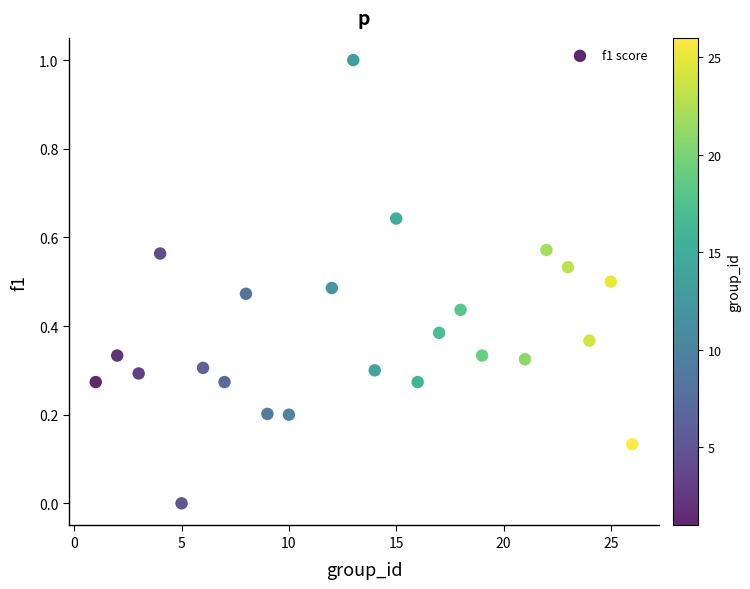

What is the range of Y values (max minus min)?

1.0